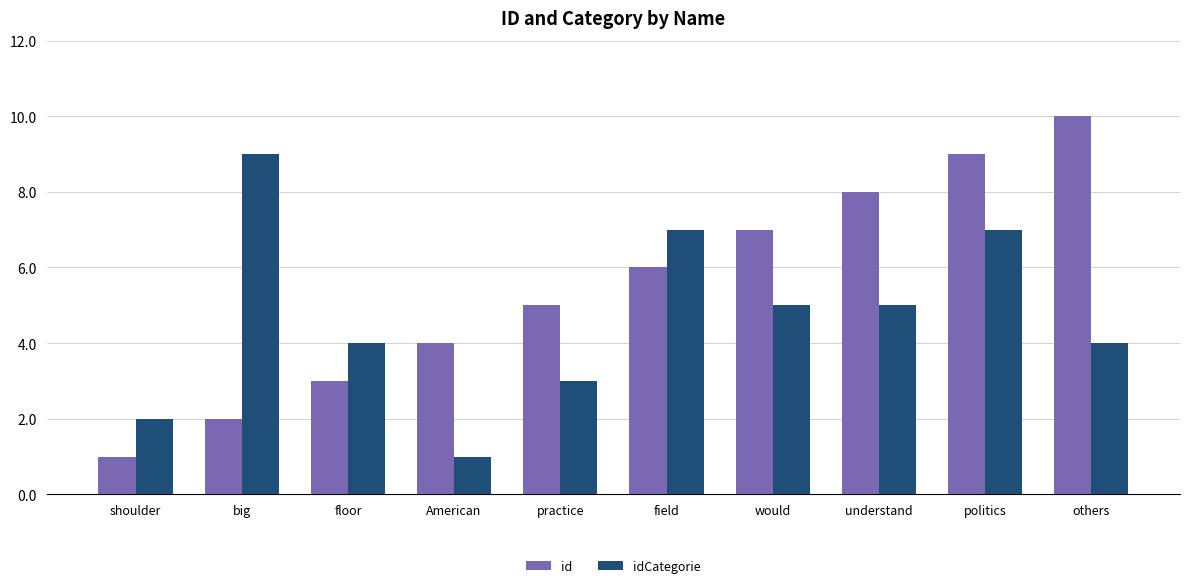

Does the chart contain any negative values?

No